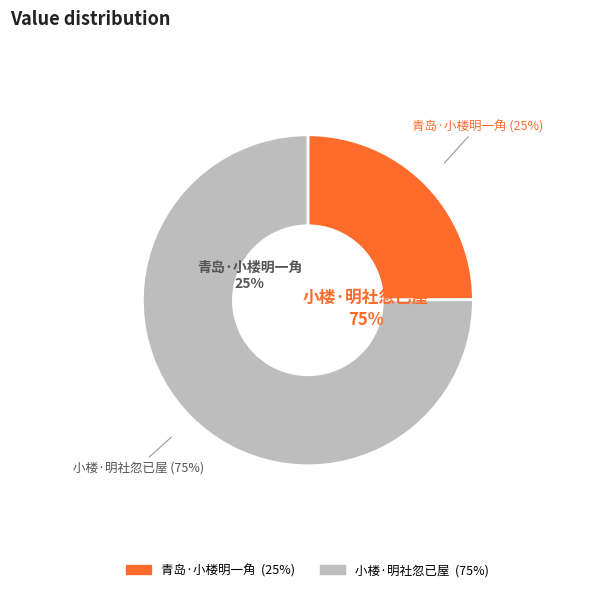

Which category has the smallest portion of the pie?

青岛·小楼明一角